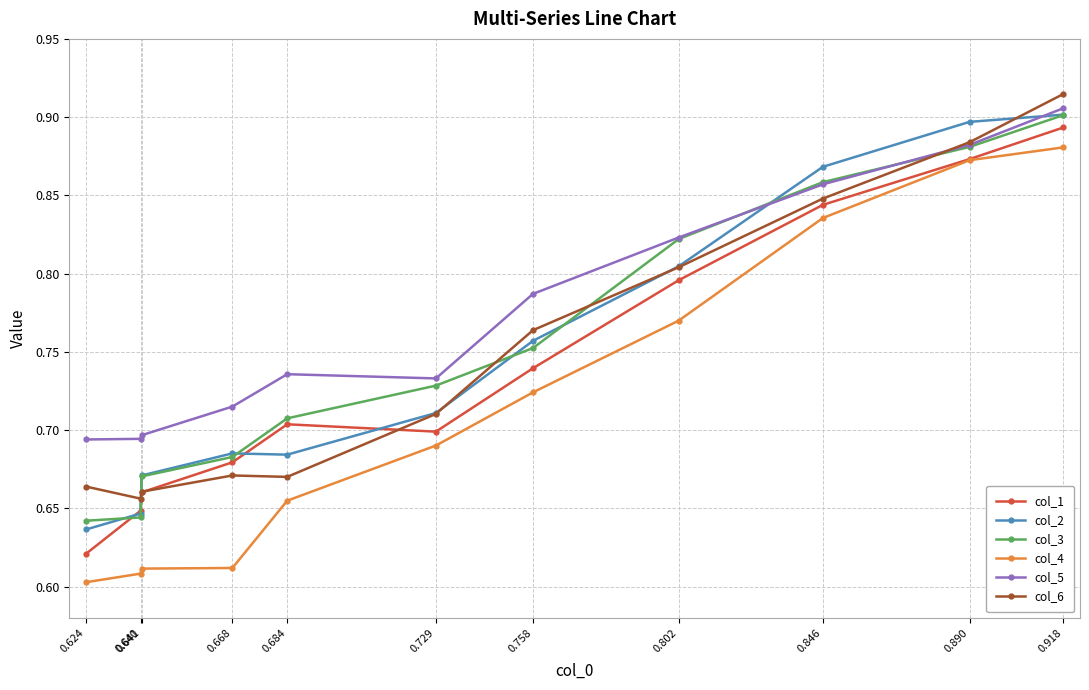

Which series has the largest total across all categories?

col_5